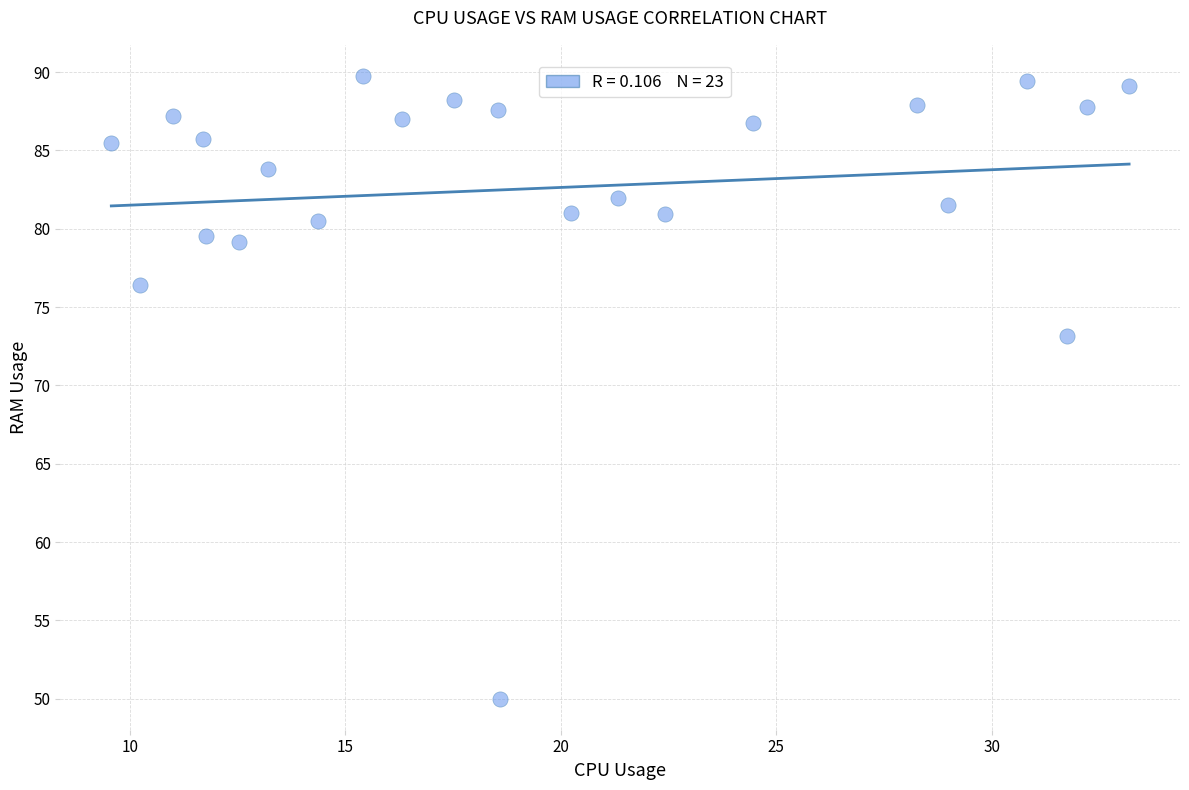

What Y value in the scatter plot is closest to 69?

73.2